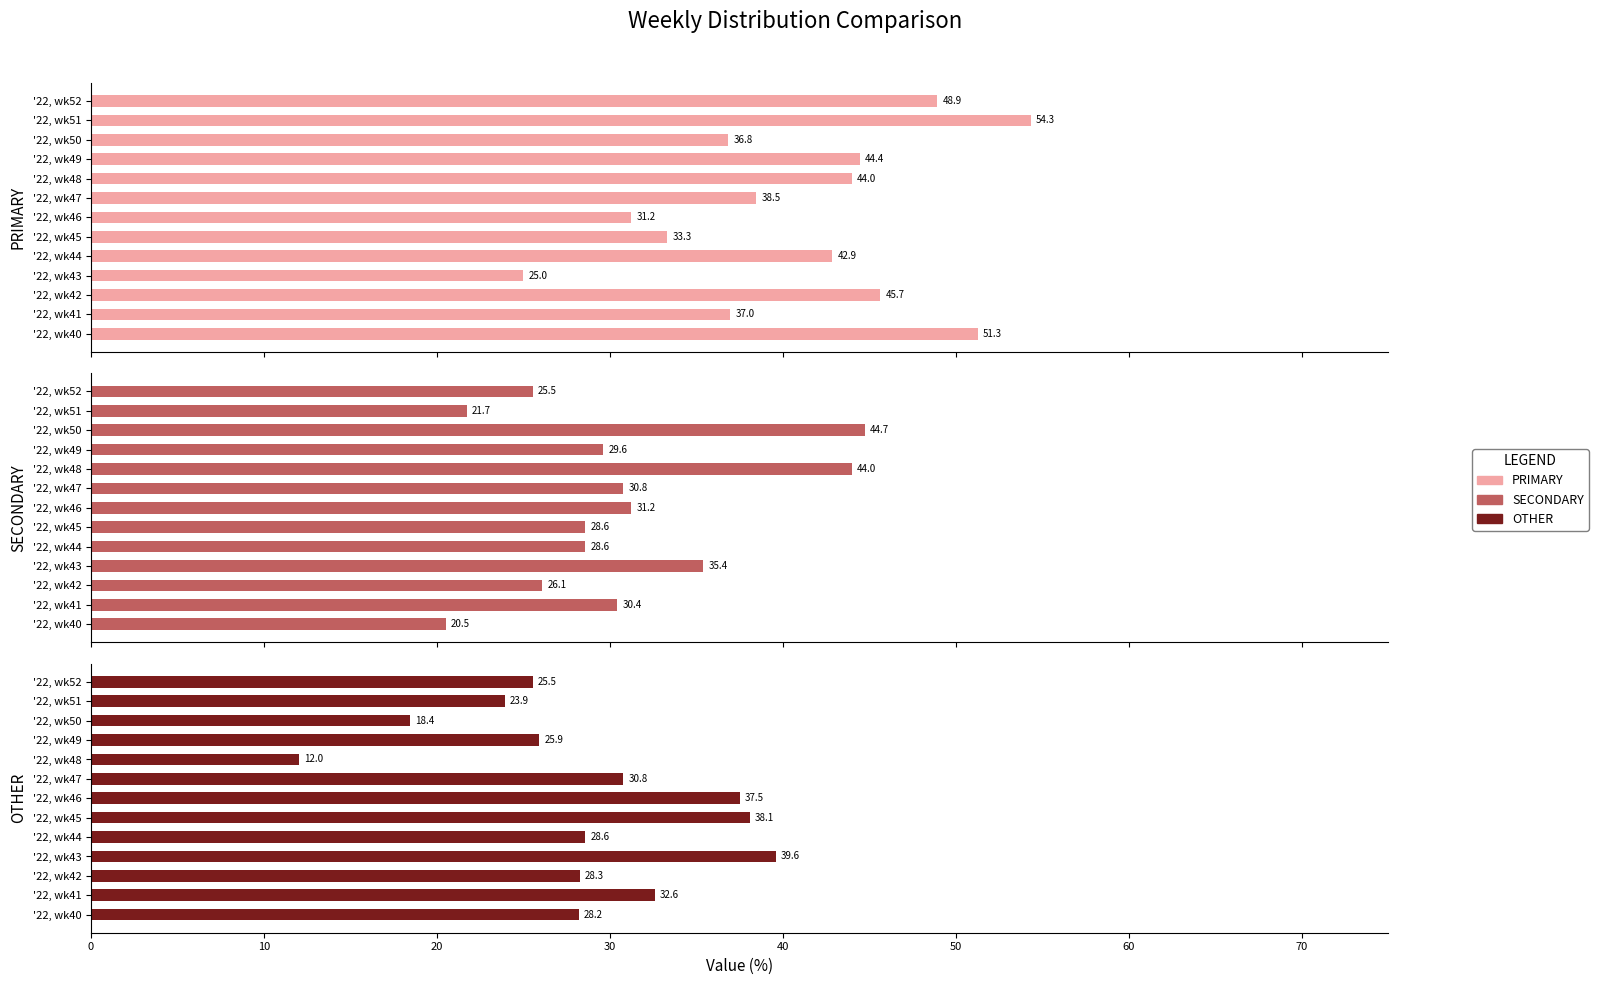

True or false: PRIMARY has a value of 37.0 at '22, wk41.

True